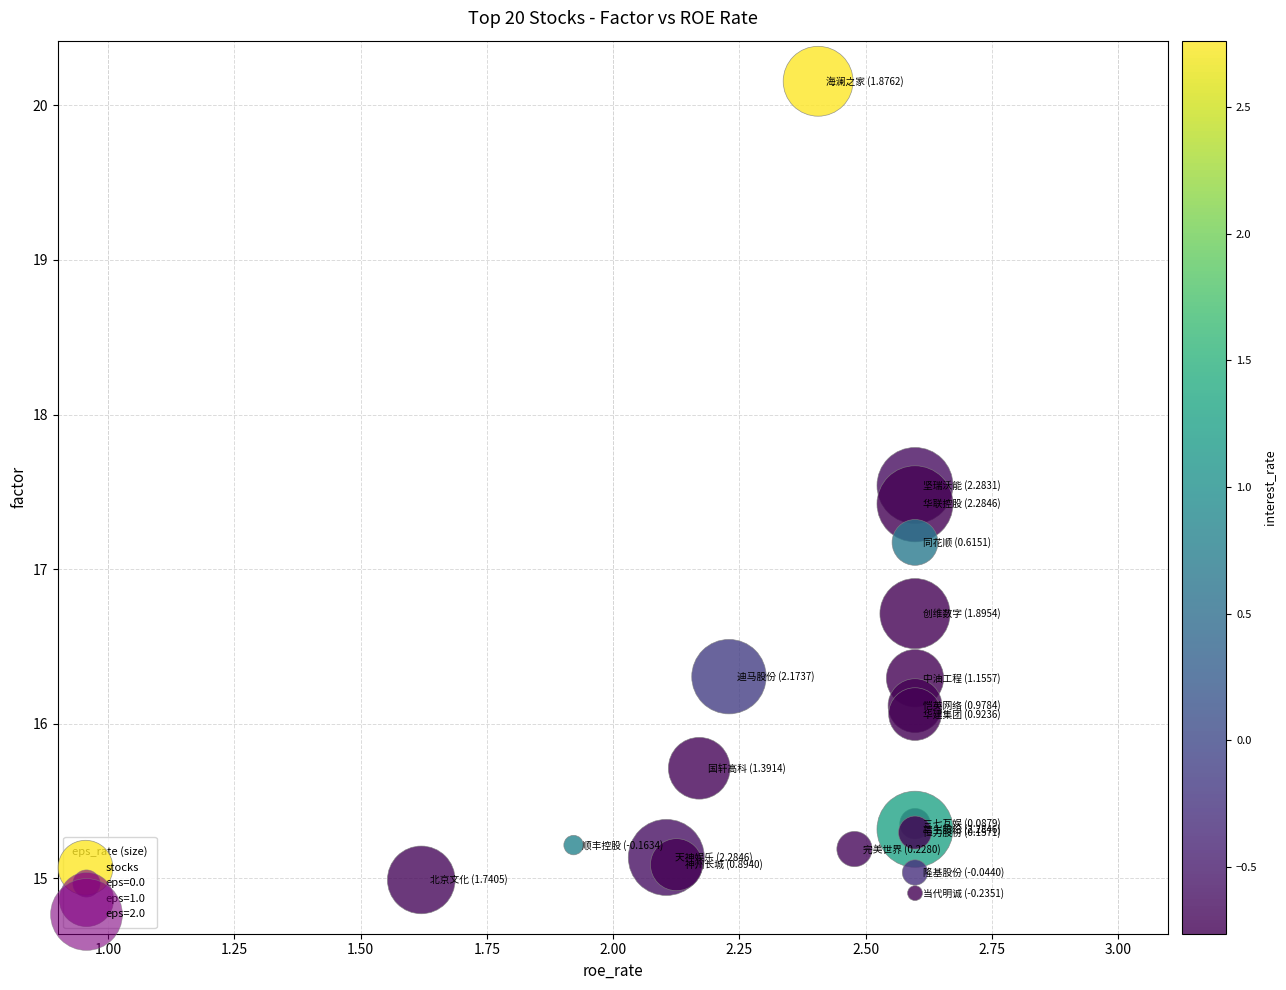

What Y value in the scatter plot is closest to 17?

17.2